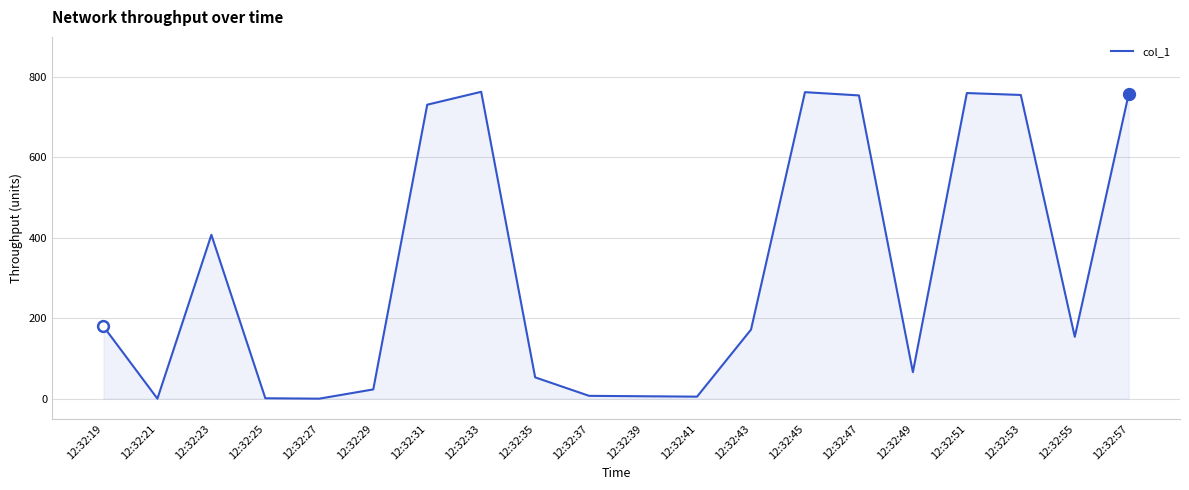

Which has a higher value, 12:32:37 or 12:32:47?

12:32:47